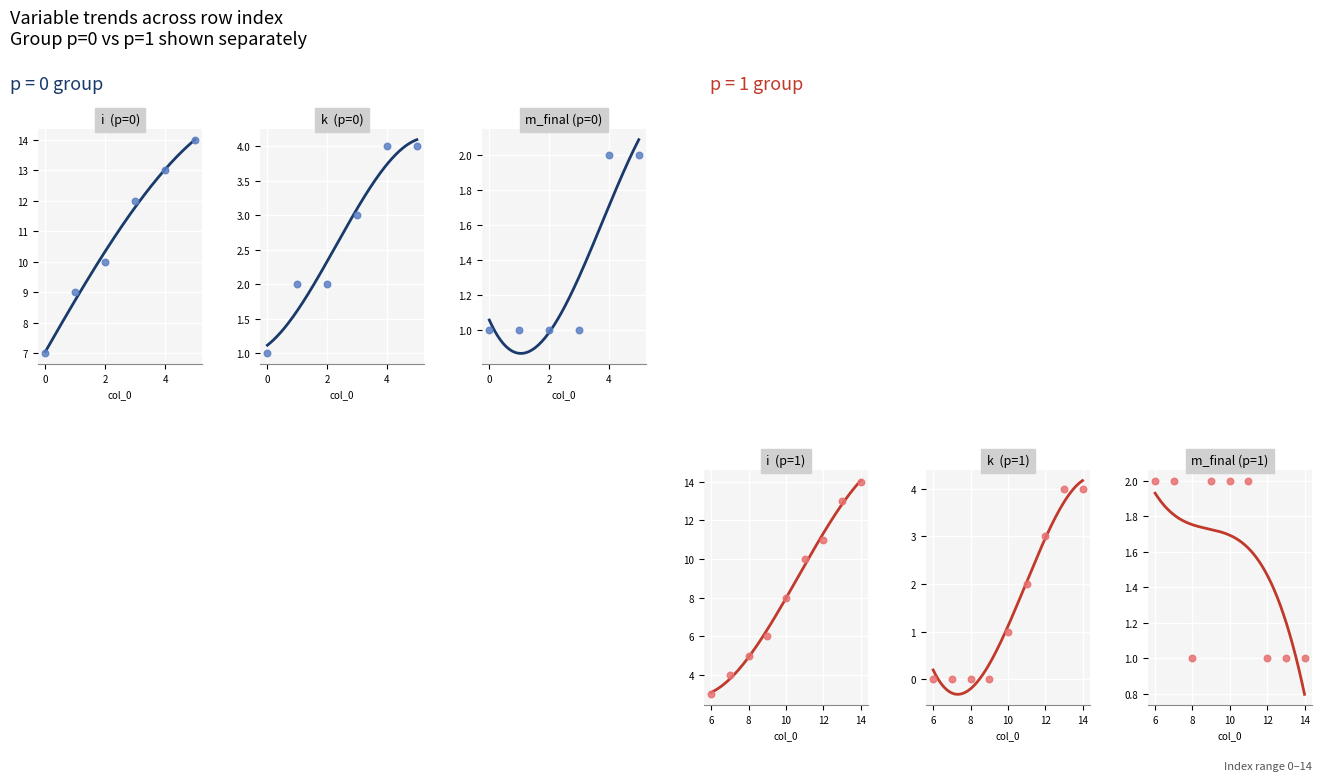

What is the total value across all series at 5?

20